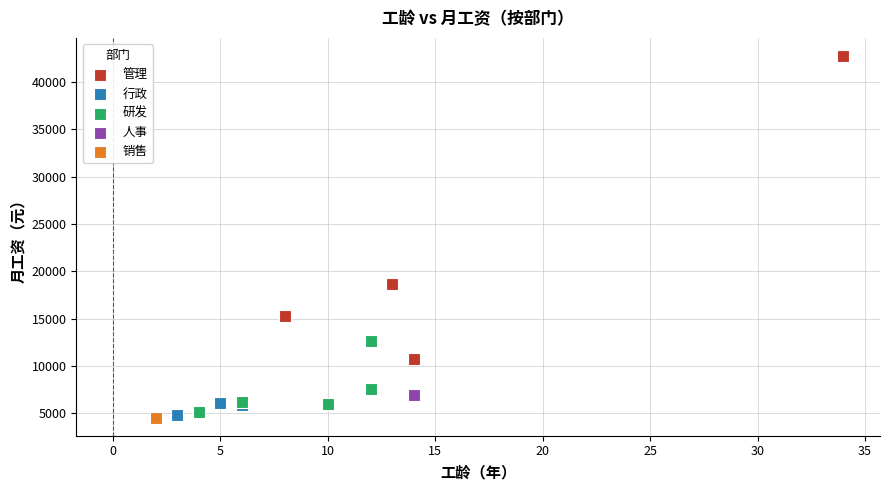

What are all the series names shown in the legend?

管理, 行政, 研发, 人事, 销售